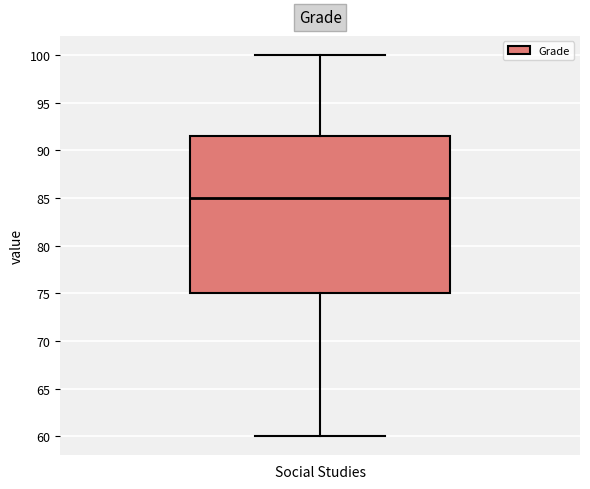

Transcribe this box plot: give where the median line is, the range the box spans, and where the two whiskers end, as read against the y-axis. The values are not printed on the chart, so give them approximately, as read against the axis.

median 85.0, box 75.0 to 91.5, whiskers 60.0 to 100.0